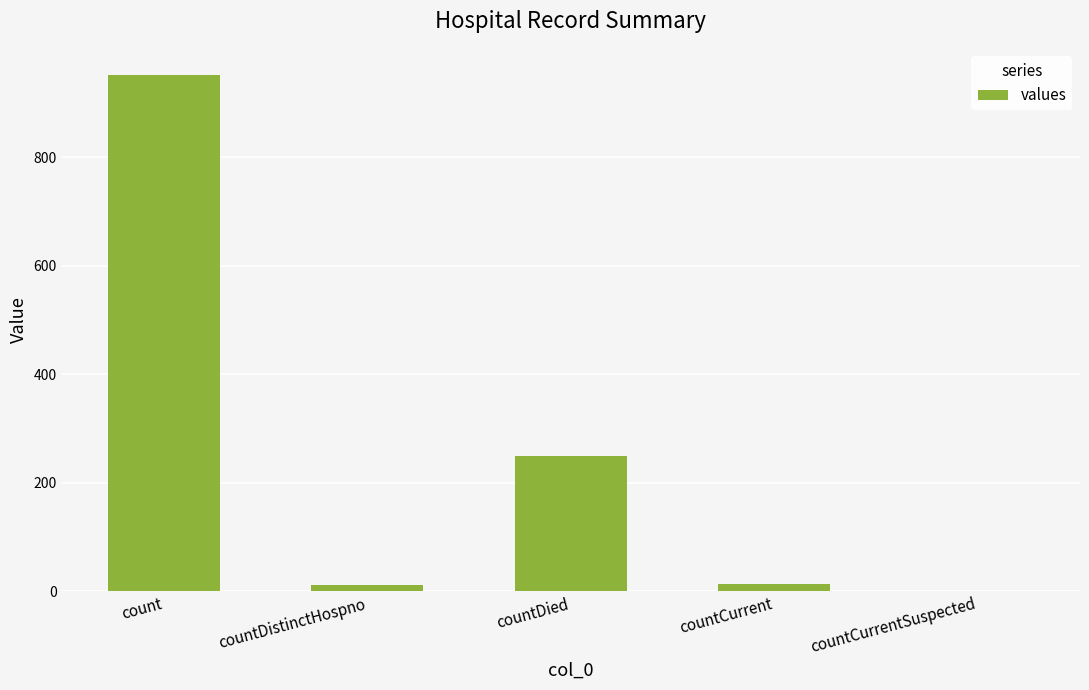

Which label corresponds to the largest value in the chart?

count